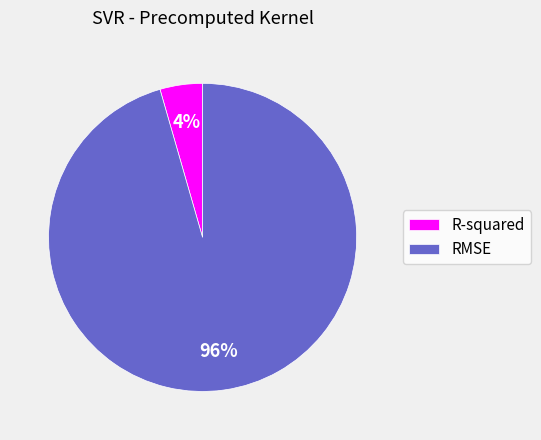

Is it true that RMSE is 96% of the pie?

True